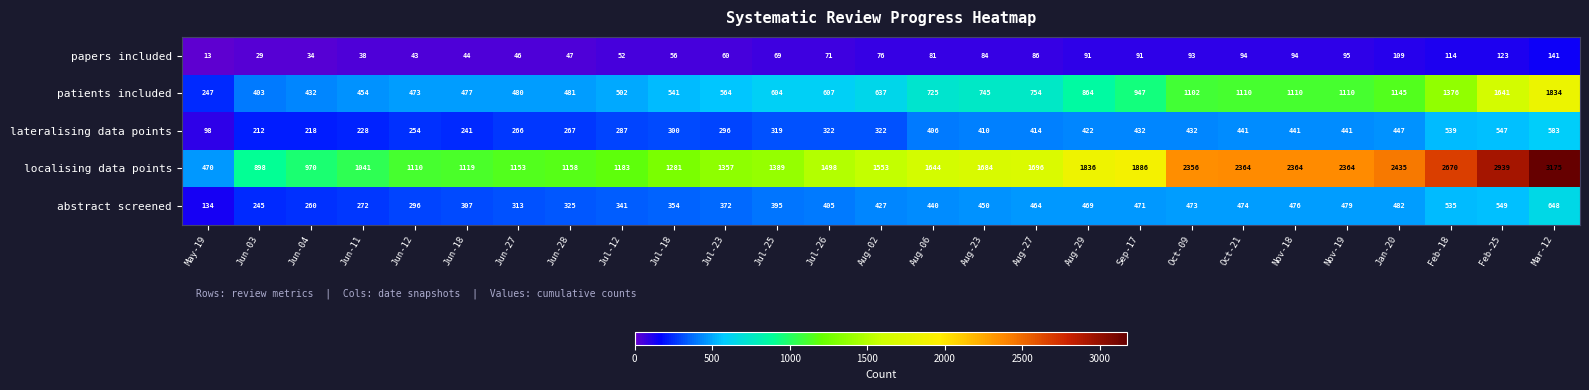

What is the spread (max minus min) of values at Jul-26?

1427